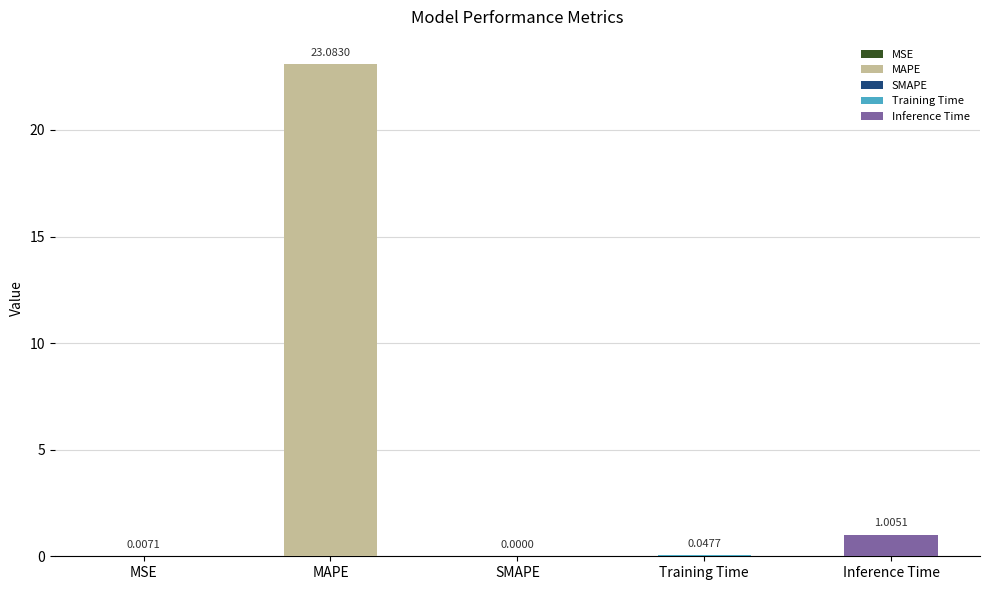

Which category has the highest value across all series?

MAPE